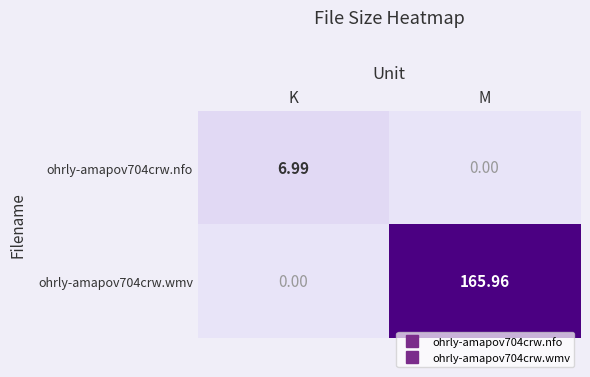

Where is ohrly-amapov704crw.nfo nearest to the value 3?

M